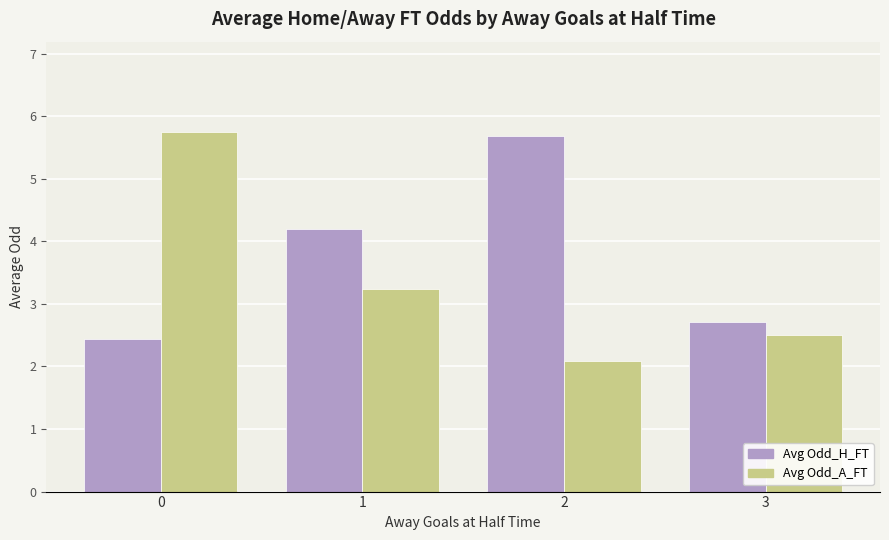

What are all the series names shown in the legend?

Avg Odd_H_FT, Avg Odd_A_FT